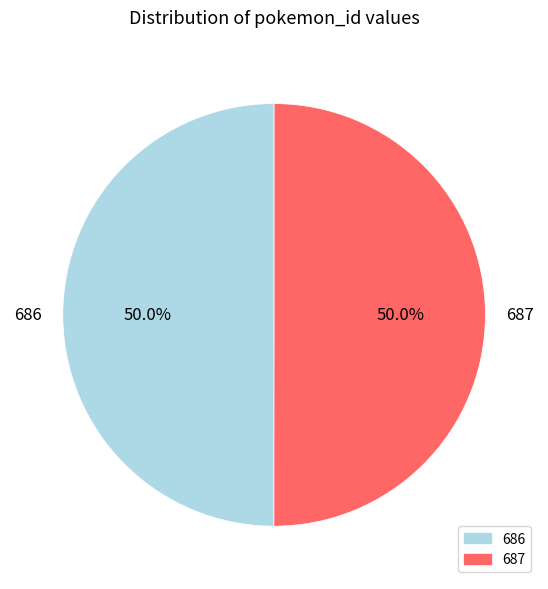

Is it true that 686 is 50% of the pie?

True